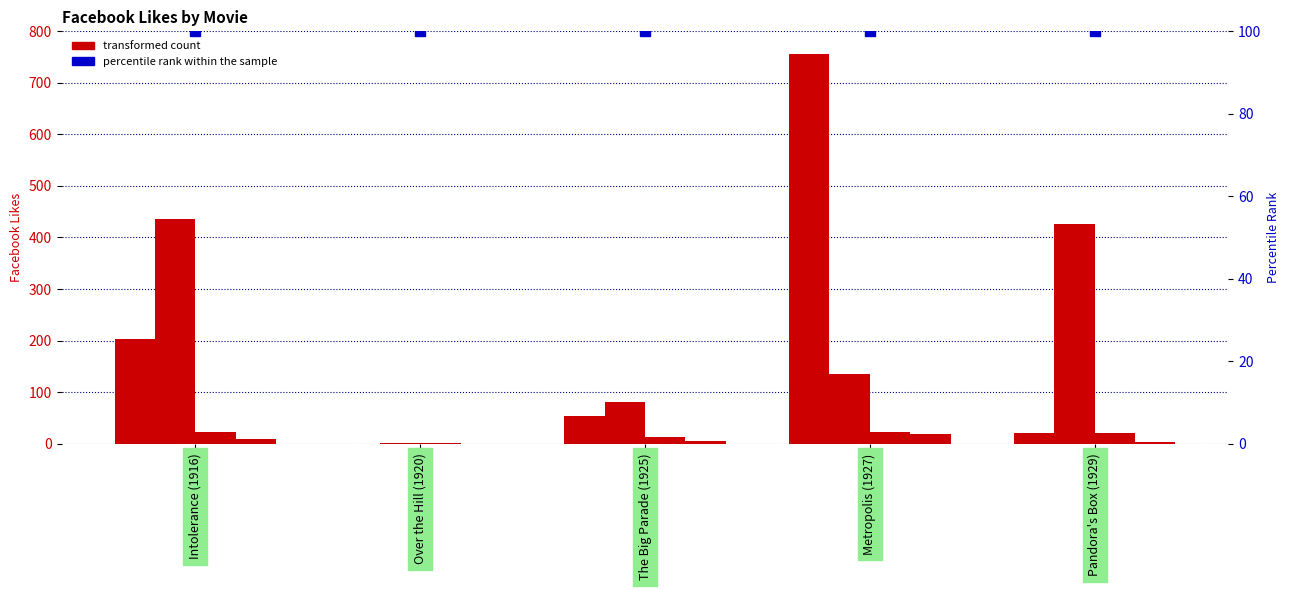

Read the Facebook Likes - Director value at Metropolis (1927), to the nearest 50.

750